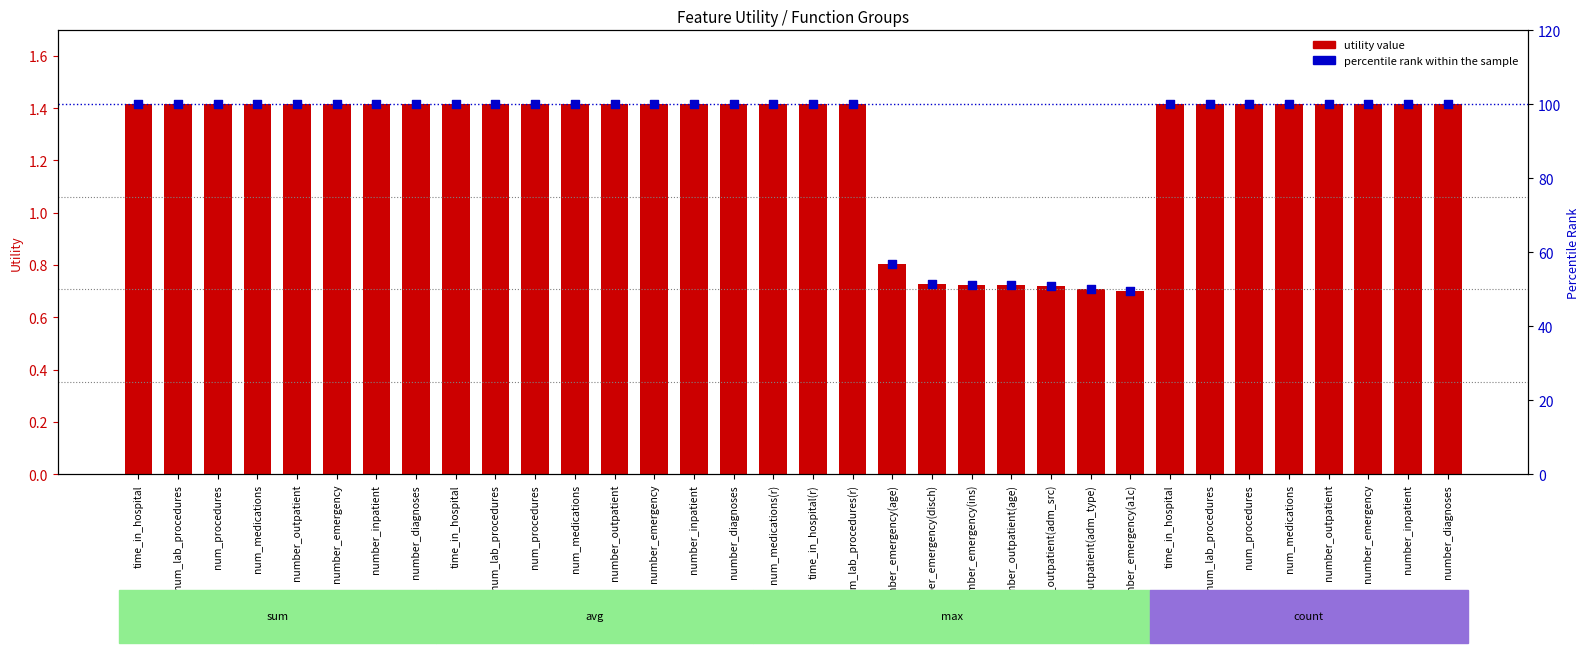

Which series reaches the minimum Y coordinate?

utility value